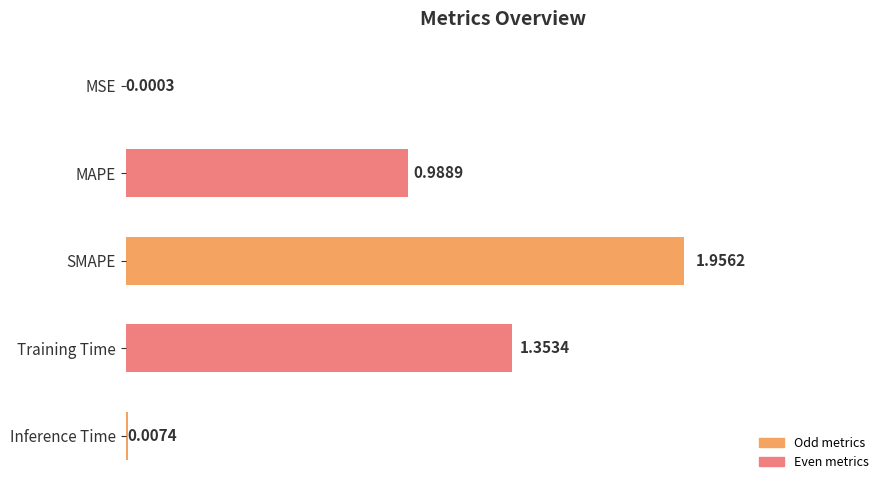

How many categories are shown in the chart?

5